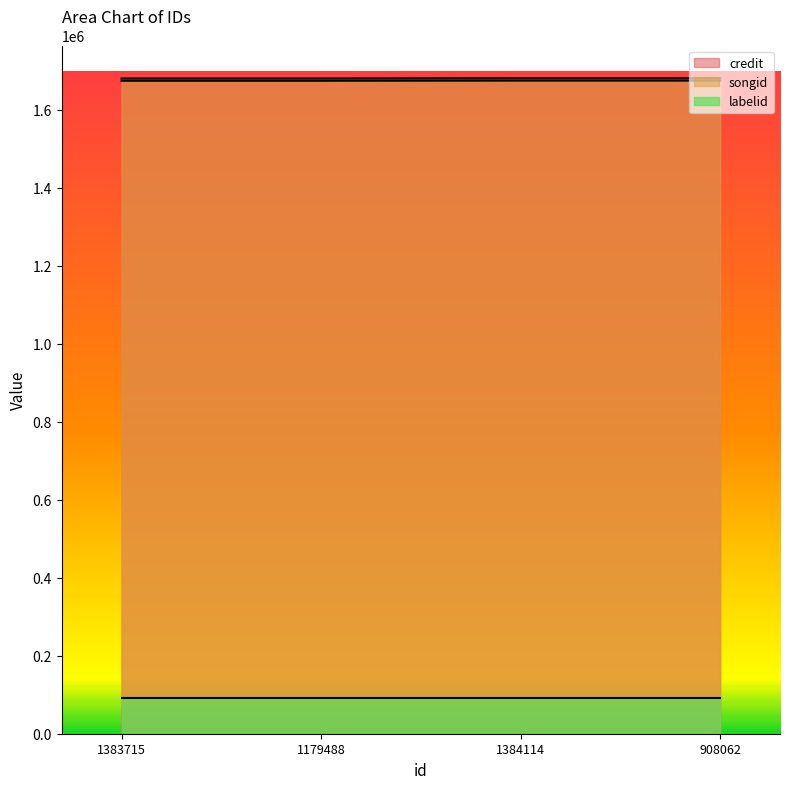

Which series has the widest spread of values?

credit